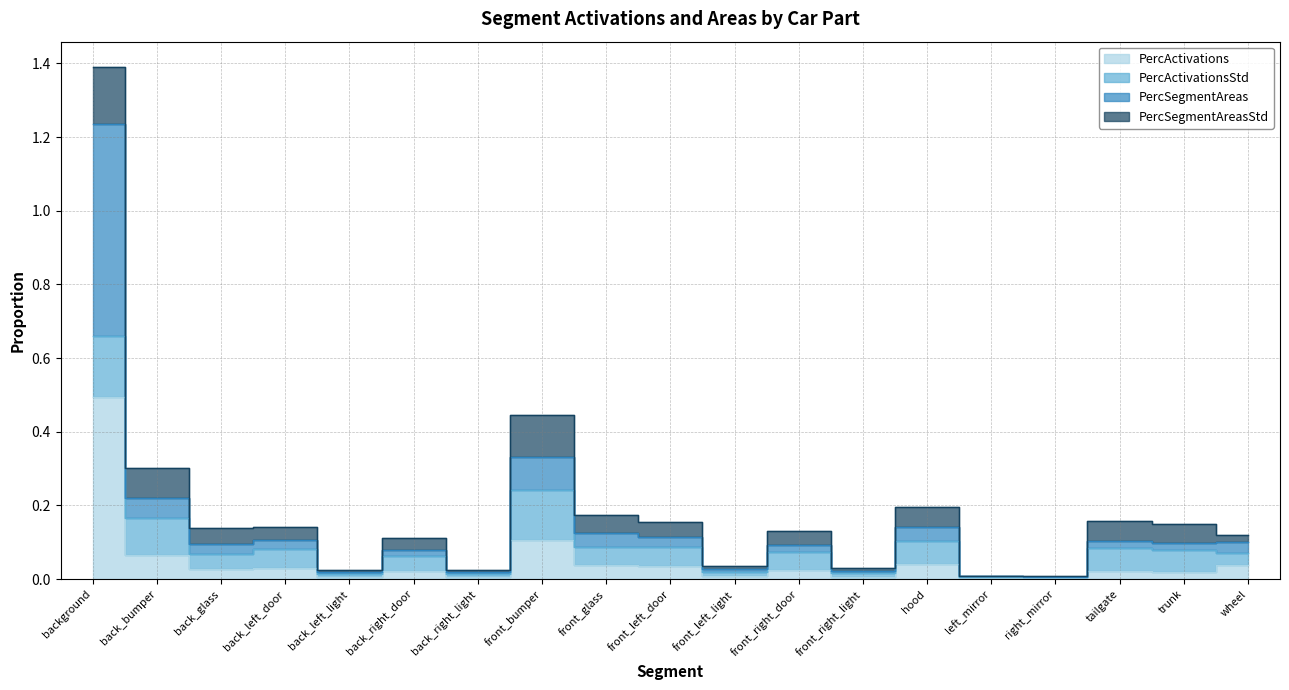

Which has a higher value, back_left_door or background?

background